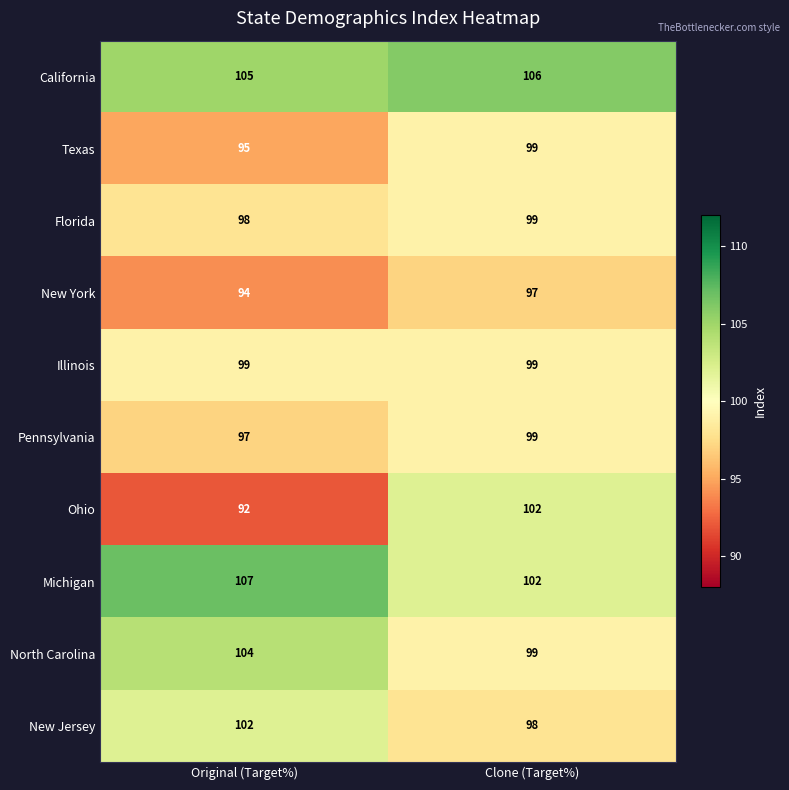

Reading left to right, what are all the values shown in this chart?

California: 105	106
Texas: 95	99
Florida: 98	99
New York: 94	97
Illinois: 99	99
Pennsylvania: 97	99
Ohio: 92	102
Michigan: 107	102
North Carolina: 104	99
New Jersey: 102	98